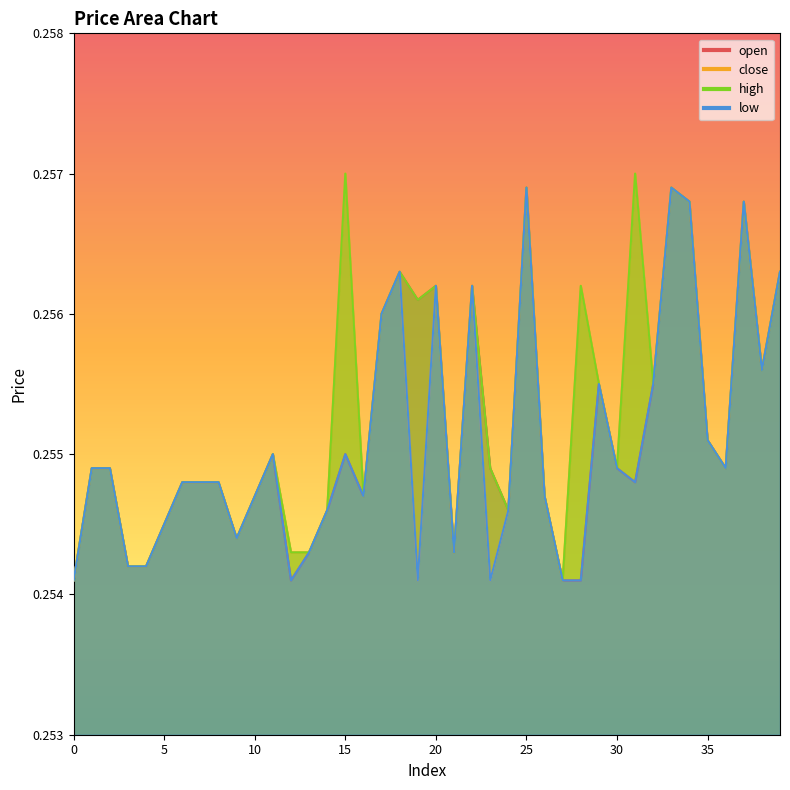

Reading left to right, list all the values displayed in this chart.

open: 0.3	0.3	0.3	0.3	0.3	0.3	0.3	0.3	0.3	0.3	0.3	0.3	0.3	0.3	0.3	0.3	0.3	0.3	0.3	0.3	0.3	0.3	0.3	0.3	0.3	0.3	0.3	0.3	0.3	0.3	0.3	0.3	0.3	0.3	0.3	0.3	0.3	0.3	0.3	0.3
close: 0.3	0.3	0.3	0.3	0.3	0.3	0.3	0.3	0.3	0.3	0.3	0.3	0.3	0.3	0.3	0.3	0.3	0.3	0.3	0.3	0.3	0.3	0.3	0.3	0.3	0.3	0.3	0.3	0.3	0.3	0.3	0.3	0.3	0.3	0.3	0.3	0.3	0.3	0.3	0.3
high: 0.3	0.3	0.3	0.3	0.3	0.3	0.3	0.3	0.3	0.3	0.3	0.3	0.3	0.3	0.3	0.3	0.3	0.3	0.3	0.3	0.3	0.3	0.3	0.3	0.3	0.3	0.3	0.3	0.3	0.3	0.3	0.3	0.3	0.3	0.3	0.3	0.3	0.3	0.3	0.3
low: 0.3	0.3	0.3	0.3	0.3	0.3	0.3	0.3	0.3	0.3	0.3	0.3	0.3	0.3	0.3	0.3	0.3	0.3	0.3	0.3	0.3	0.3	0.3	0.3	0.3	0.3	0.3	0.3	0.3	0.3	0.3	0.3	0.3	0.3	0.3	0.3	0.3	0.3	0.3	0.3